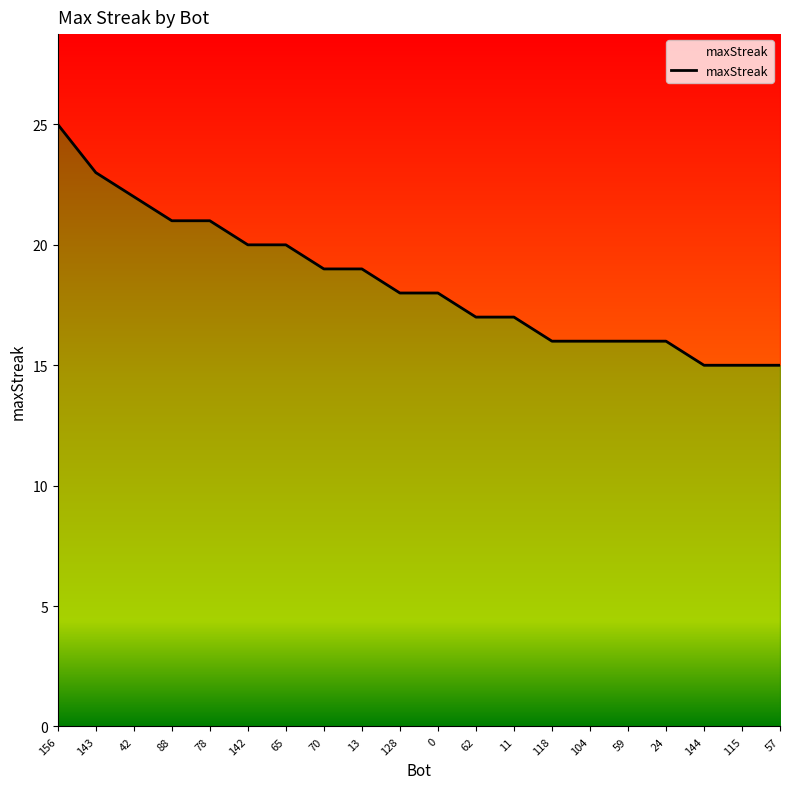

True or false: the data shows 26 at 118.

False